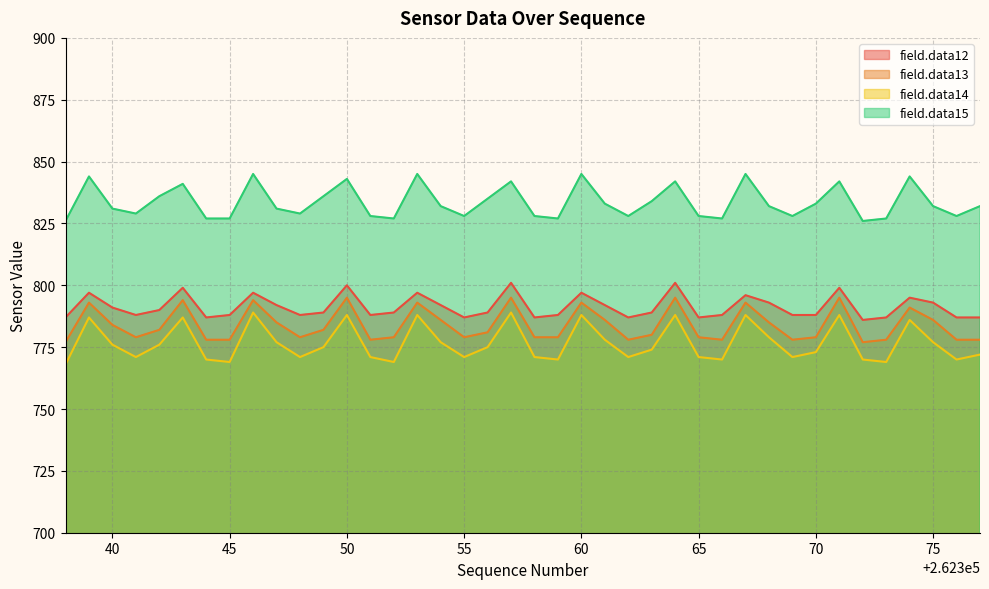

In field.data15, how many points are higher than both neighbors (excluding endpoints)?

11